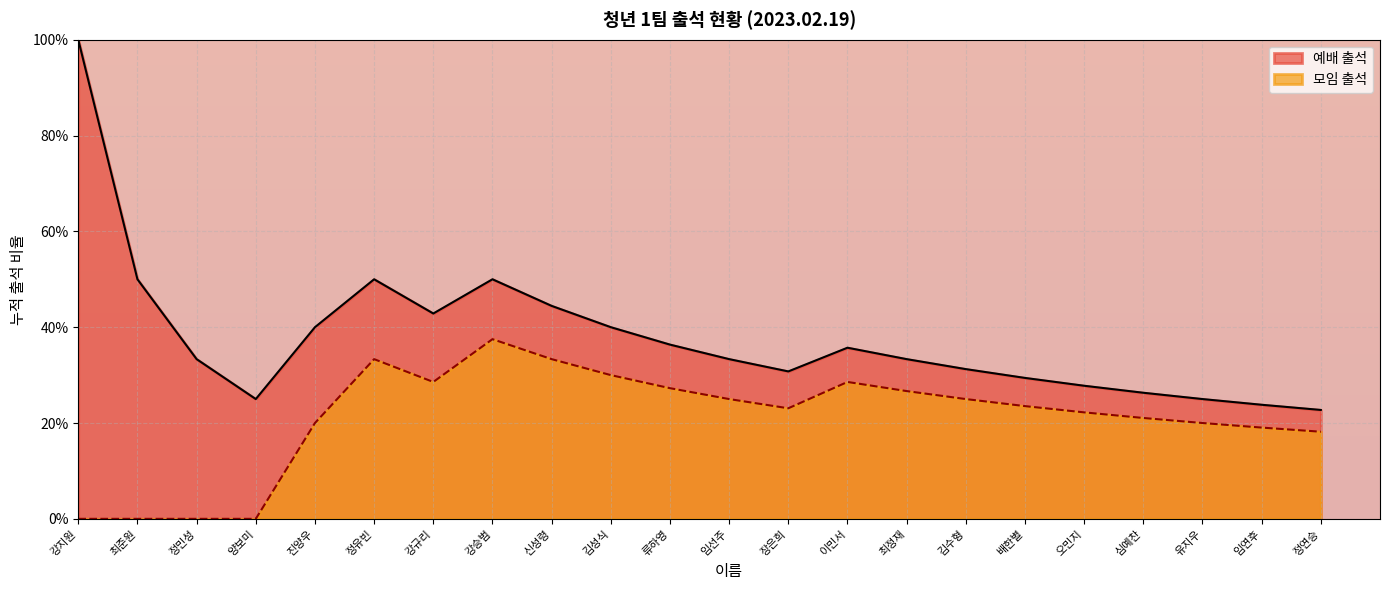

True or false: 예배 출석 and 모임 출석 intersect in this chart.

False